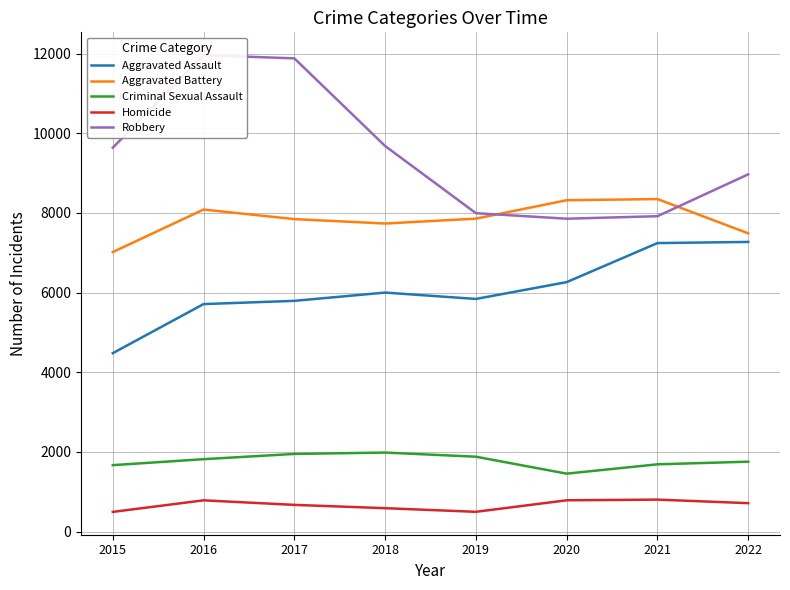

What is the greatest value displayed?

11960